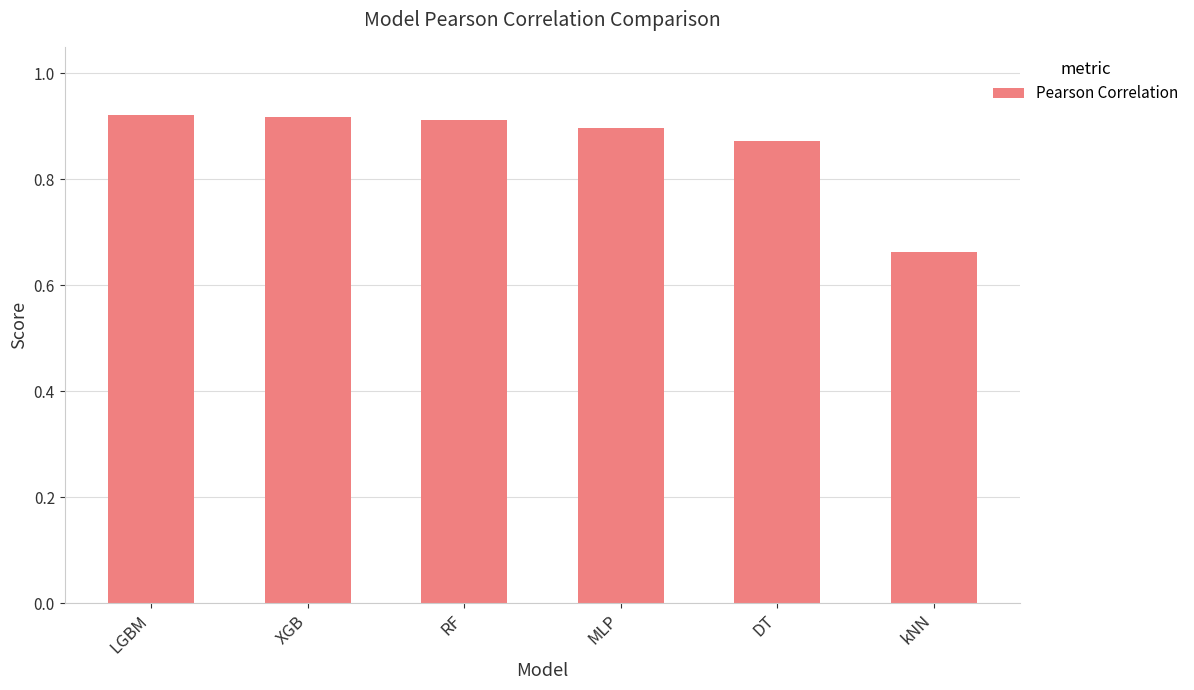

At which label is the value closest to 0?

kNN